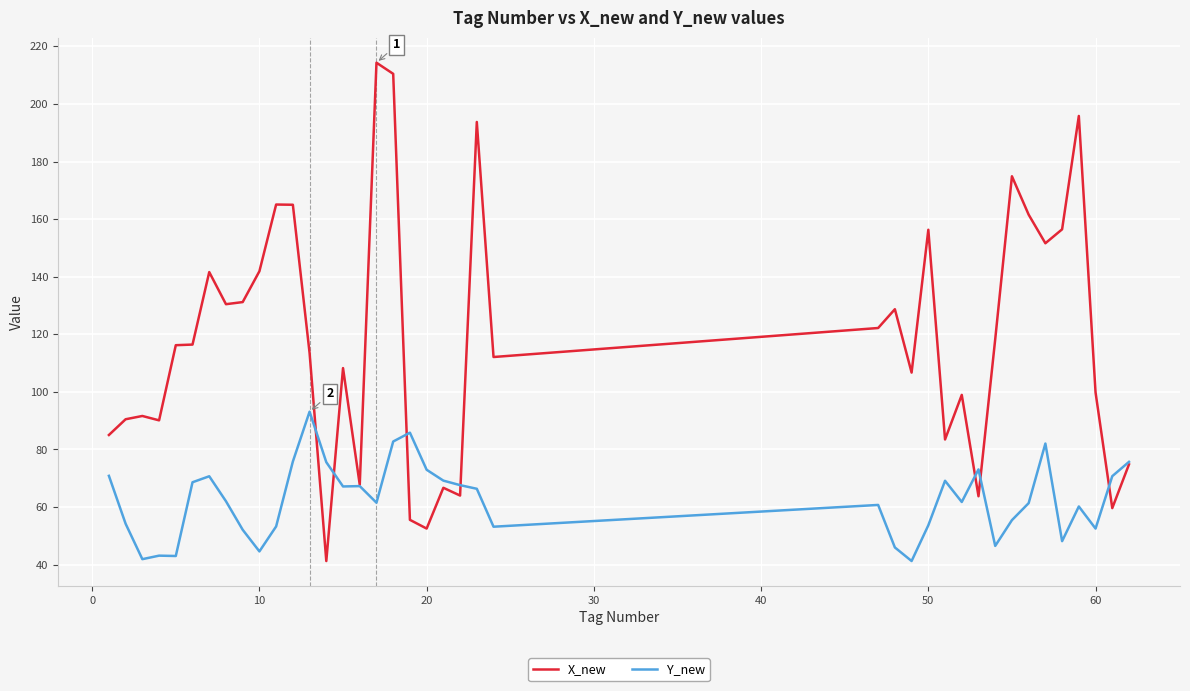

How many lines are shown in the chart?

2